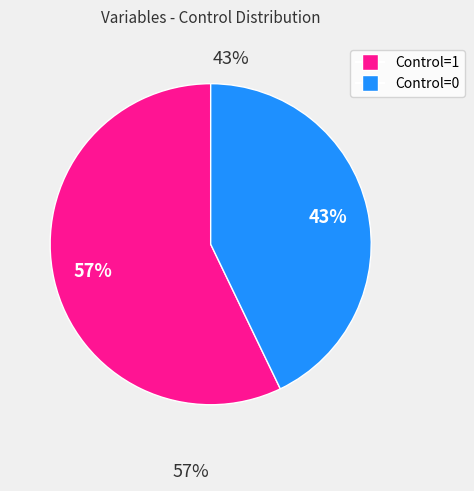

Does any single category account for the majority?

Yes